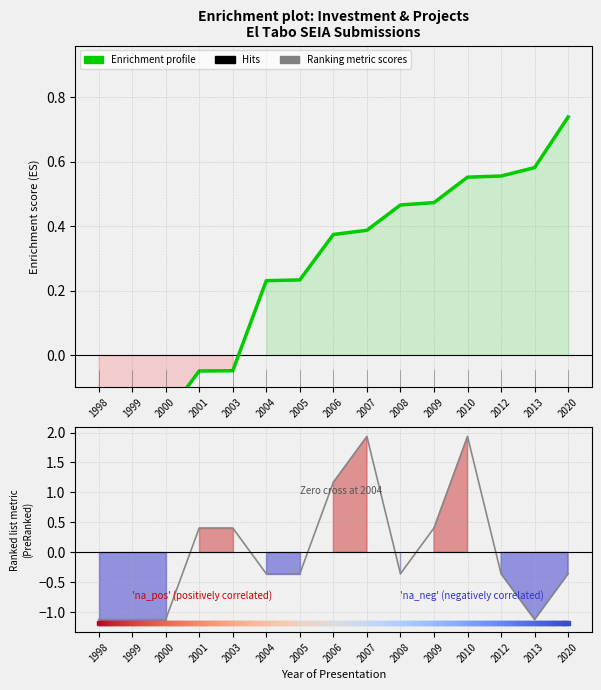

Which series contains the lowest Y value?

Ranking metric scores